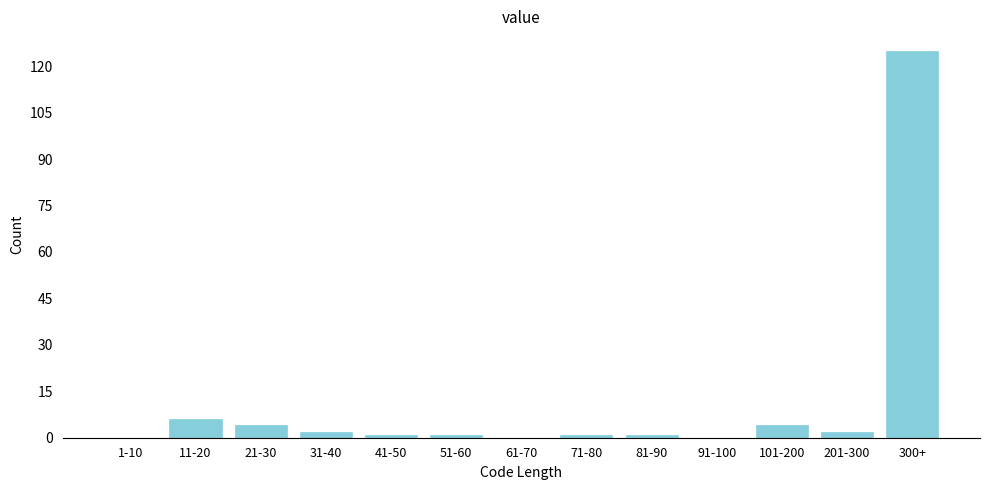

Reading right to left, transcribe all the data shown in this chart.

300+=125	201-300=2	101-200=4	91-100=0	81-90=1	71-80=1	61-70=0	51-60=1	41-50=1	31-40=2	21-30=4	11-20=6	1-10=0